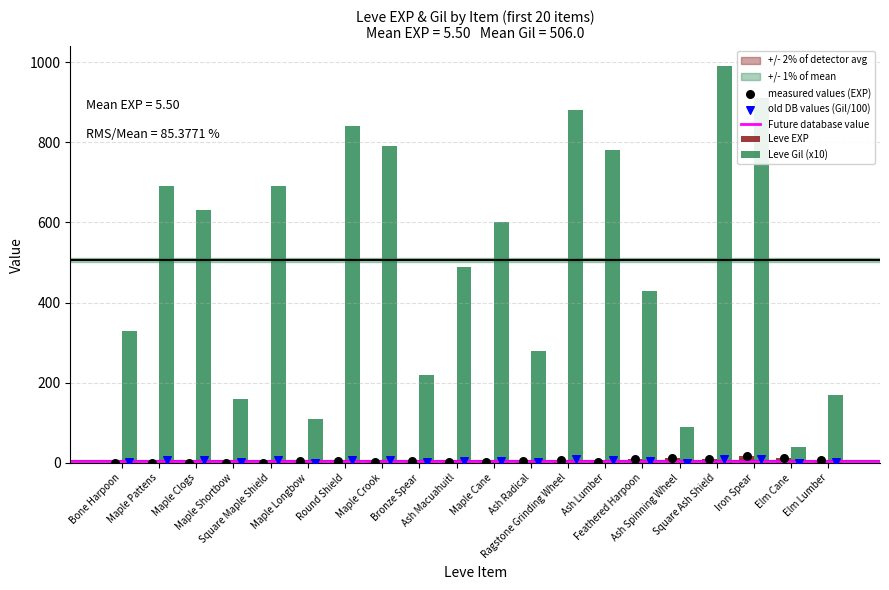

Which series reaches the maximum Y coordinate?

Leve Gil